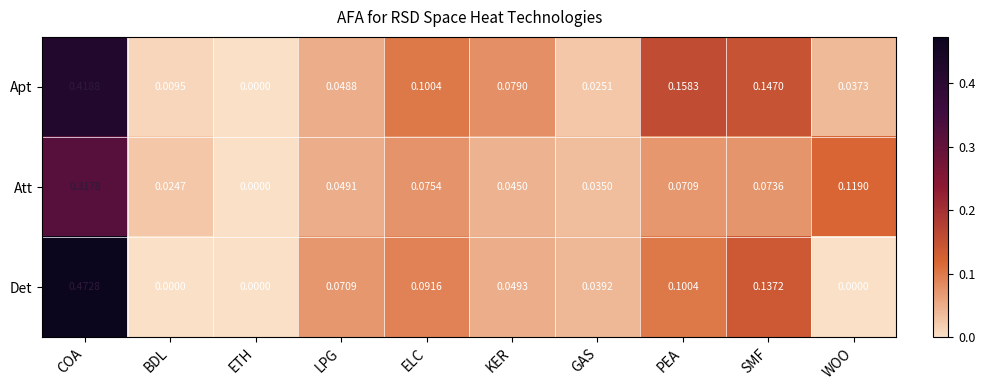

At which label does Apt reach its peak?

COA